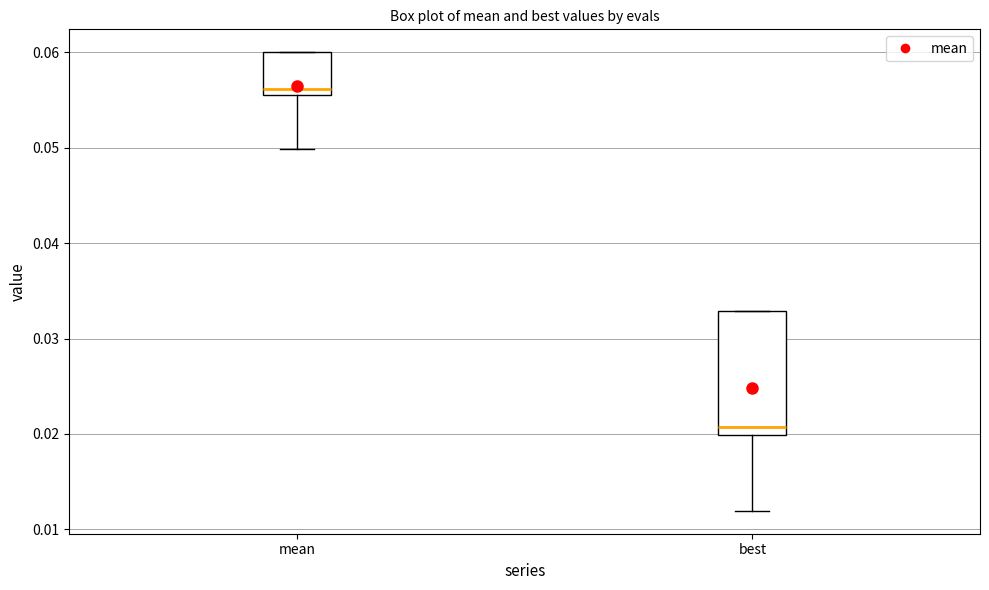

Comparing the boxes themselves (not the whiskers), which one is the tallest?

best